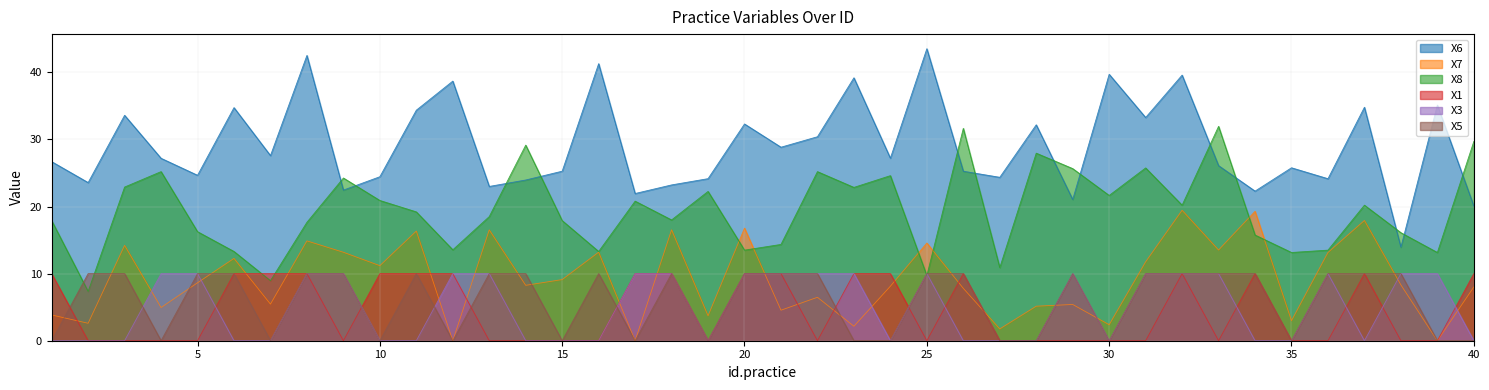

Which series has the largest range (max minus min)?

X6